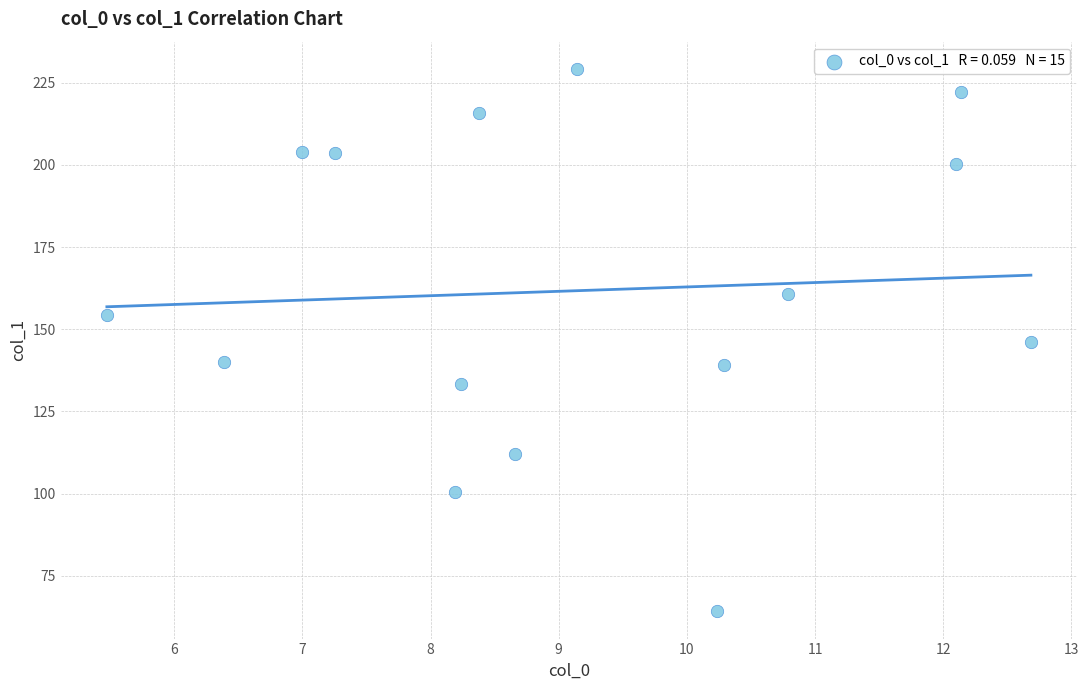

What is the range of X values (max minus min)?

7.2